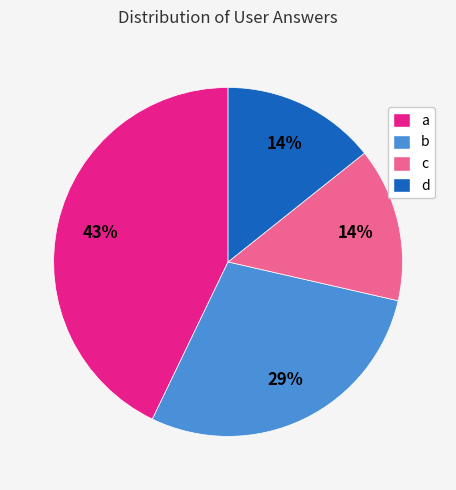

To the nearest percent, what percentage of the pie is c?

14%